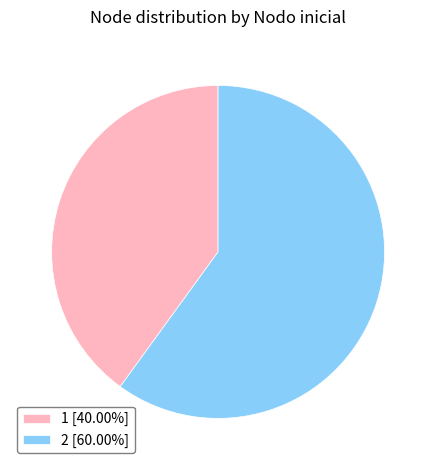

Which category has the biggest portion of the pie?

2